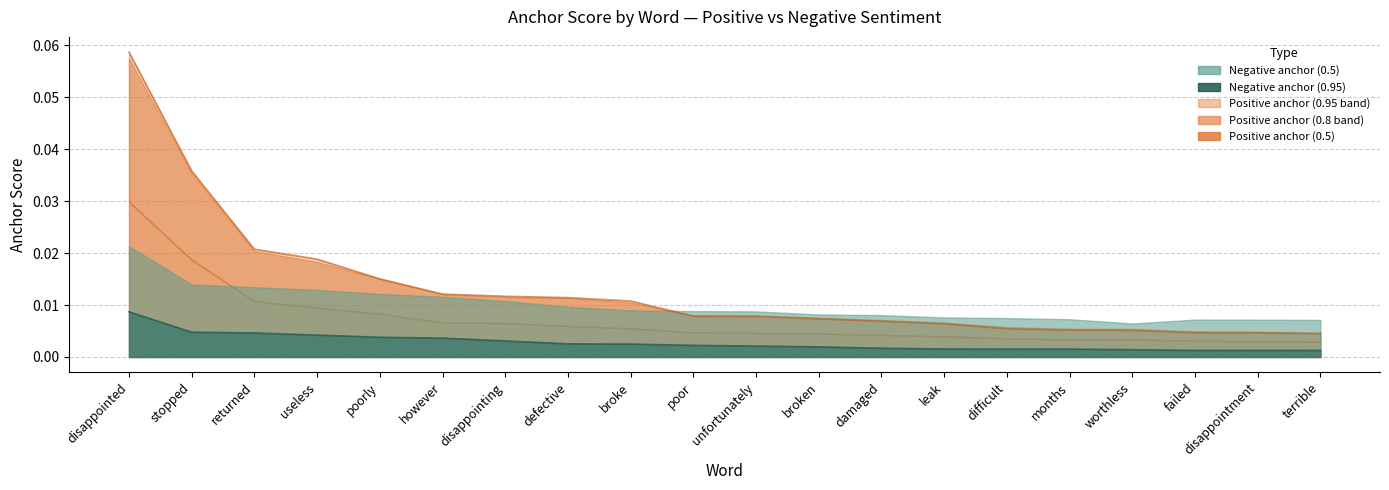

Reading left to right, transcribe all the data shown in this chart.

0.95-positive anchor: 0.1	0.0	0.0	0.0	0.0	0.0	0.0	0.0	0.0	0.0	0.0	0.0	0.0	0.0	0.0	0.0	0.0	0.0	0.0	0.0
0.8-positive anchor: 0.1	0.0	0.0	0.0	0.0	0.0	0.0	0.0	0.0	0.0	0.0	0.0	0.0	0.0	0.0	0.0	0.0	0.0	0.0	0.0
0.65-positive anchor: 0.0	0.0	0.0	0.0	0.0	0.0	0.0	0.0	0.0	0.0	0.0	0.0	0.0	0.0	0.0	0.0	0.0	0.0	0.0	0.0
0.5-positive anchor: 0.0	0.0	0.0	0.0	0.0	0.0	0.0	0.0	0.0	0.0	0.0	0.0	0.0	0.0	0.0	0.0	0.0	0.0	0.0	0.0
0.95-negative anchor: 0.0	0.0	0.0	0.0	0.0	0.0	0.0	0.0	0.0	0.0	0.0	0.0	0.0	0.0	0.0	0.0	0.0	0.0	0.0	0.0
0.5-negative anchor: 0.0	0.0	0.0	0.0	0.0	0.0	0.0	0.0	0.0	0.0	0.0	0.0	0.0	0.0	0.0	0.0	0.0	0.0	0.0	0.0